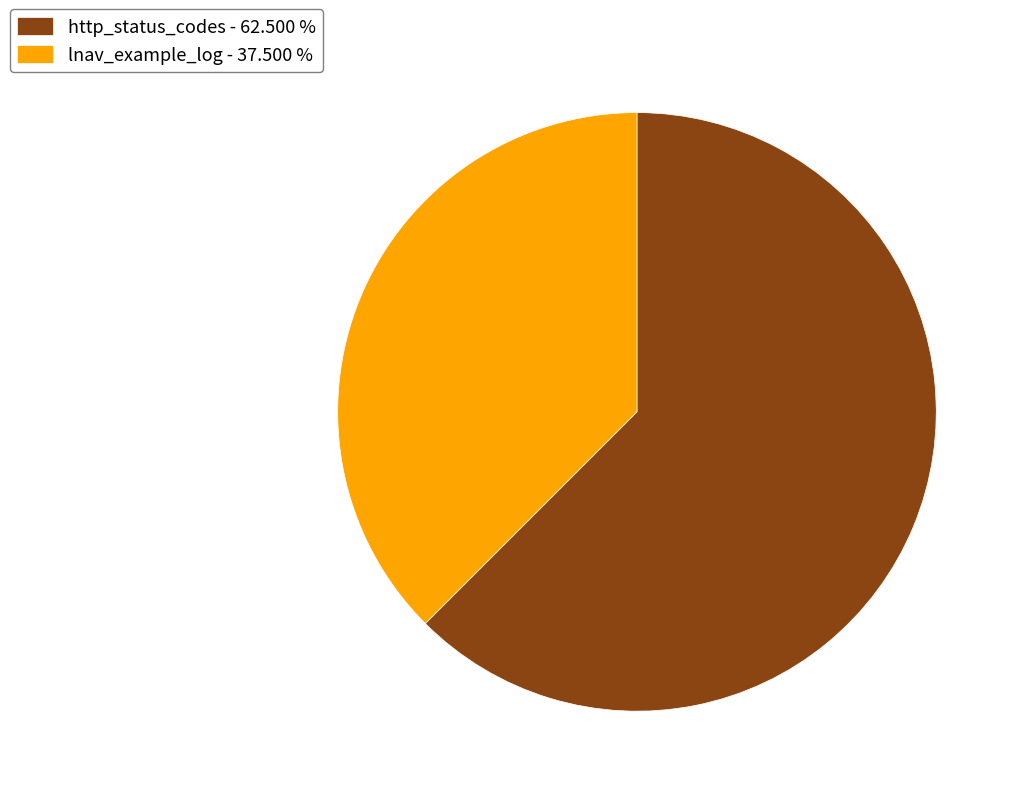

Does any single category account for the majority?

Yes